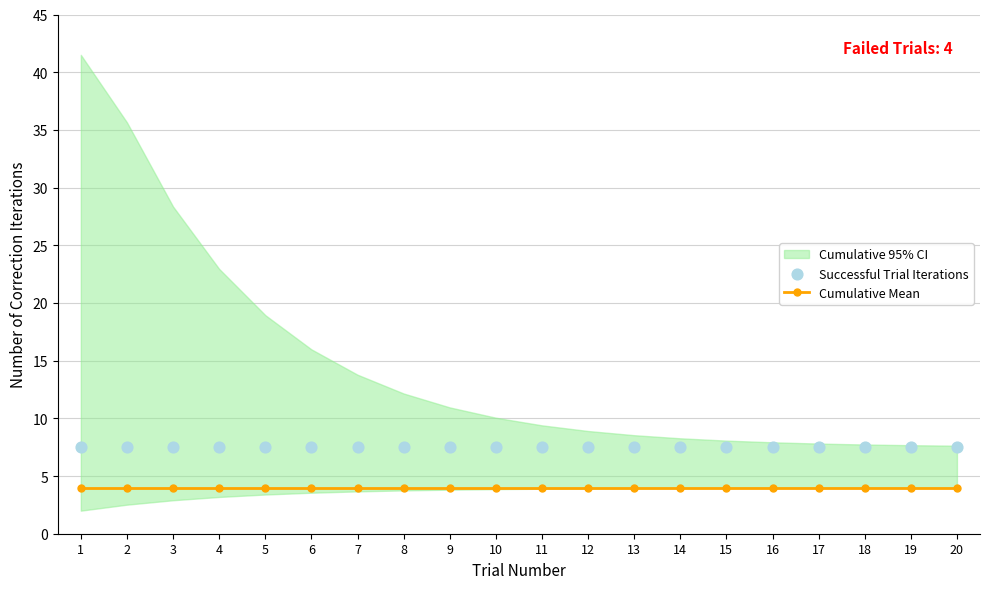

Which series has the largest total across all categories?

Successful Trial Iterations